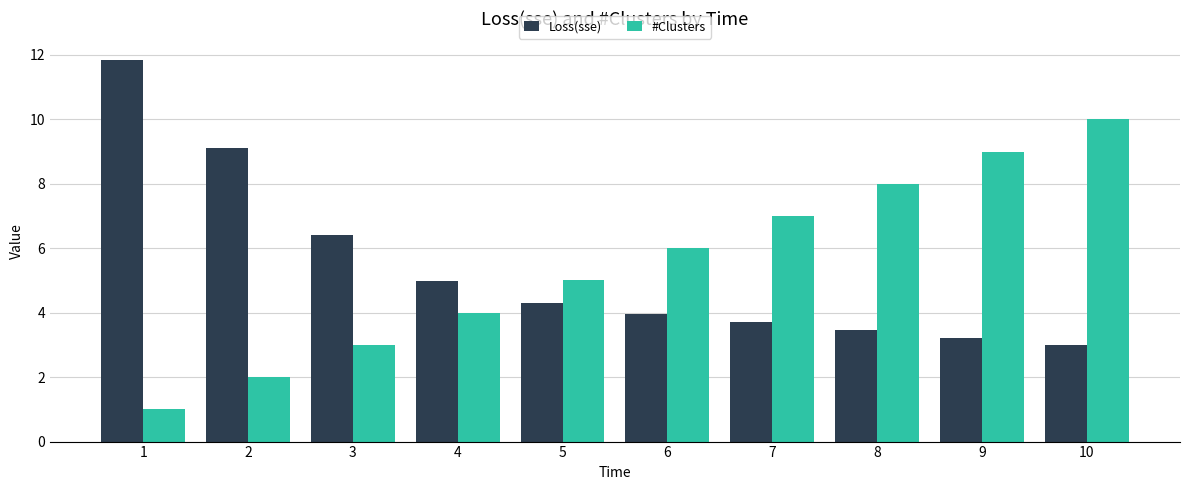

The Loss(sse) series shows 5.8 at 7. True or false?

False